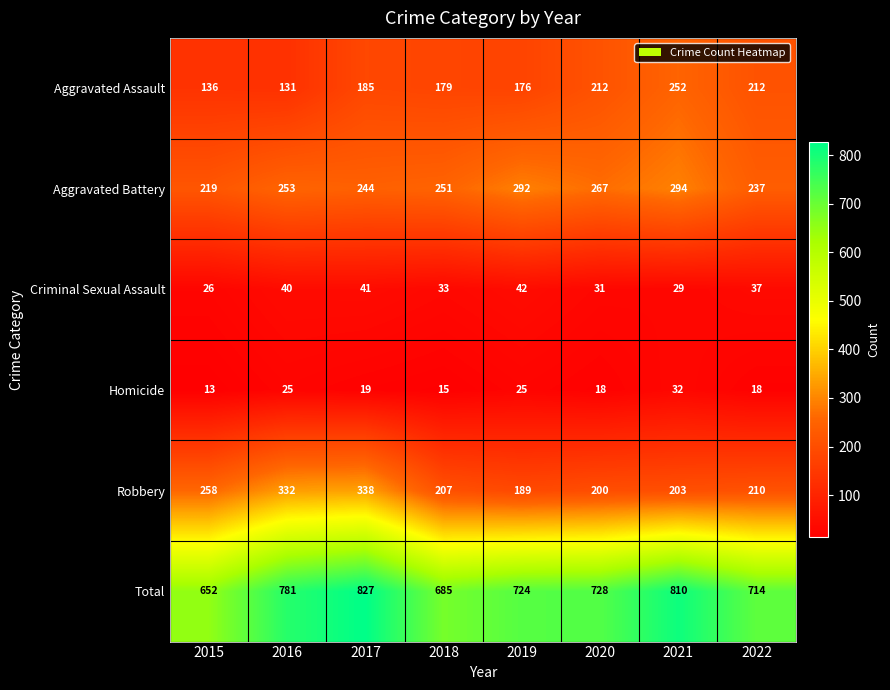

Which series has the largest total across all categories?

Total